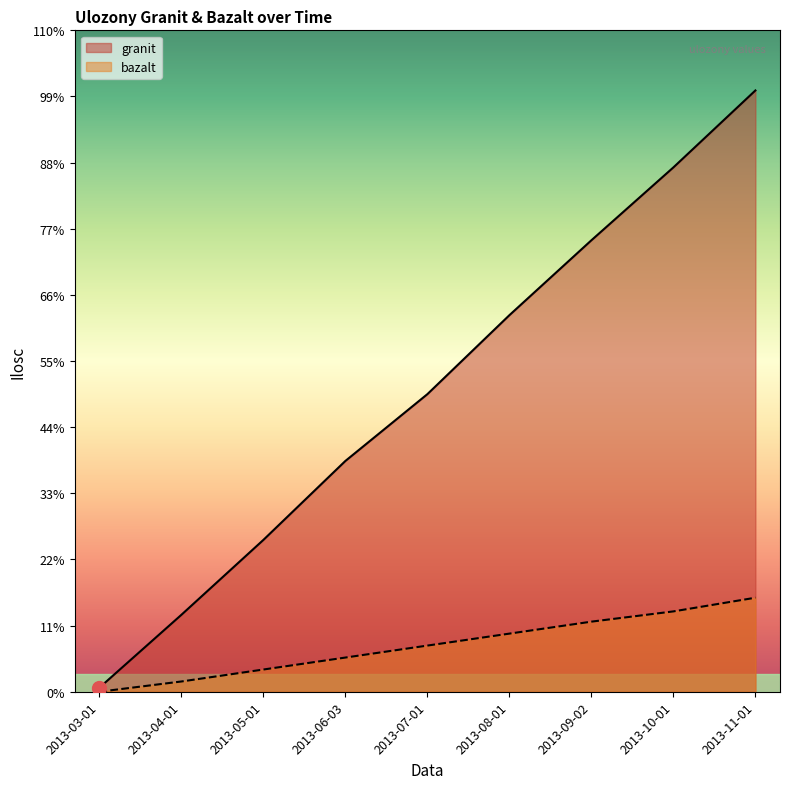

What is the difference between the maximum and second lowest values in the bazalt series?

1862